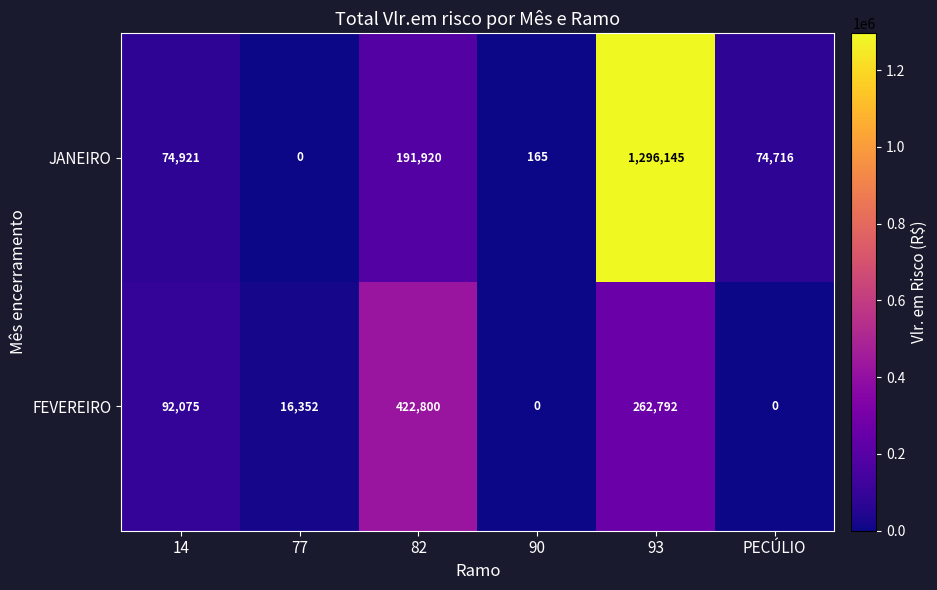

Reading left to right, transcribe all the data shown in this chart.

JANEIRO: 74921	0	191920	165	1296145	74716
FEVEREIRO: 92075	16352	422800	0	262792	0